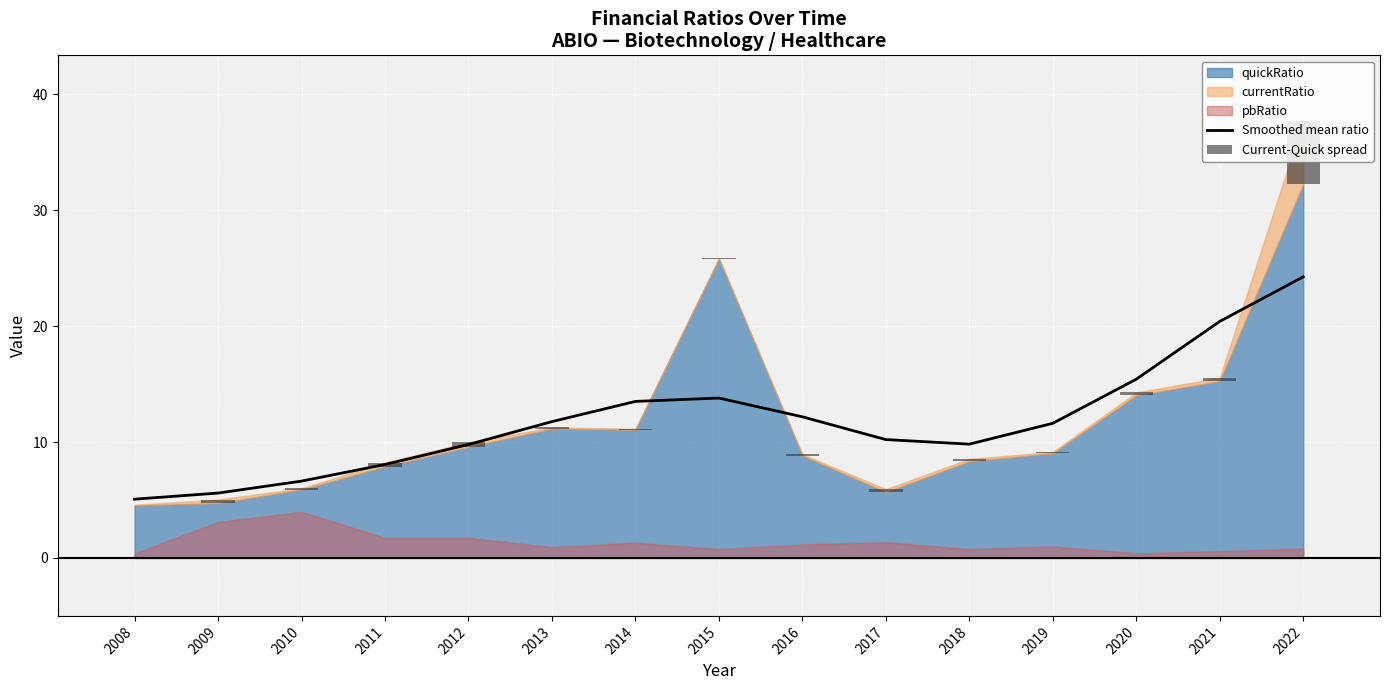

What is the average value of the Smoothed mean ratio series?

11.9